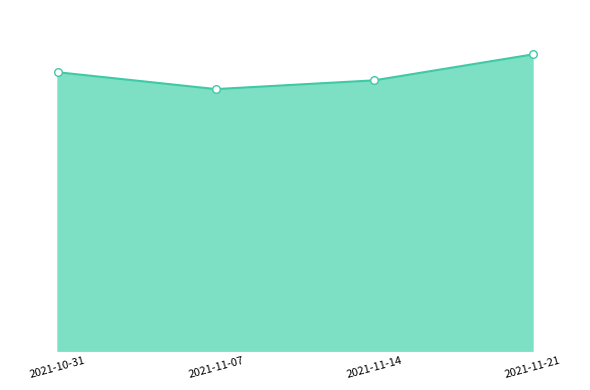

What is the ratio of the value at 2021-11-07 to the value at 2021-10-31?

0.9